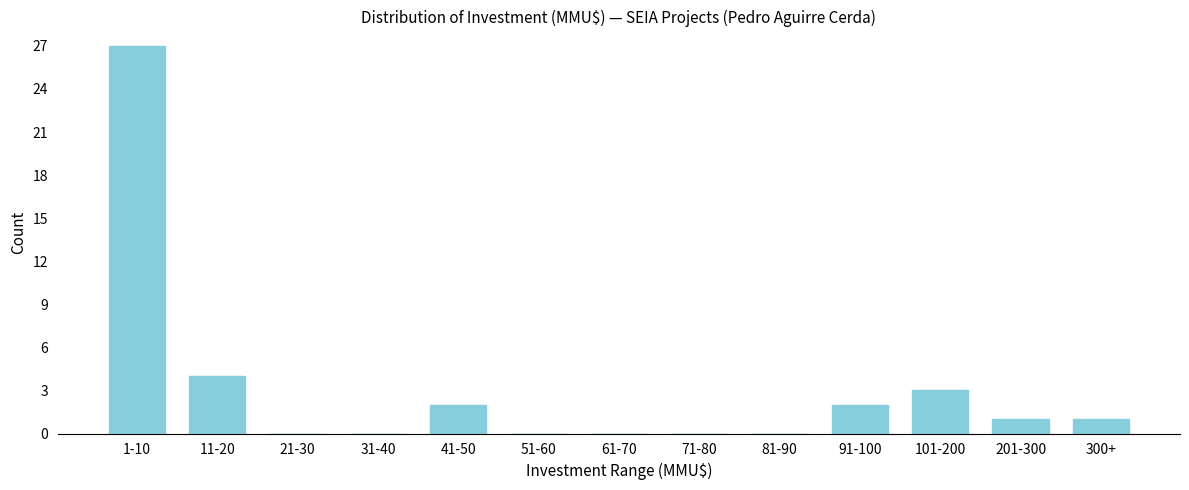

Reading left to right, list all the values displayed in this chart.

1-10=27	11-20=4	21-30=0	31-40=0	41-50=2	51-60=0	61-70=0	71-80=0	81-90=0	91-100=2	101-200=3	201-300=1	300+=1